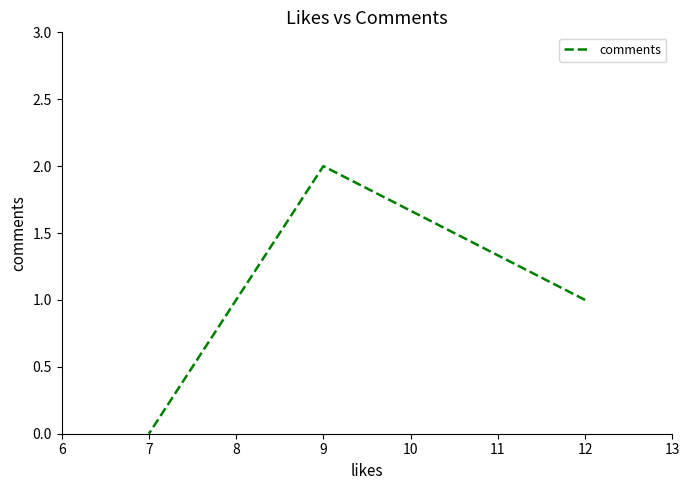

How many data points does each series have?

3